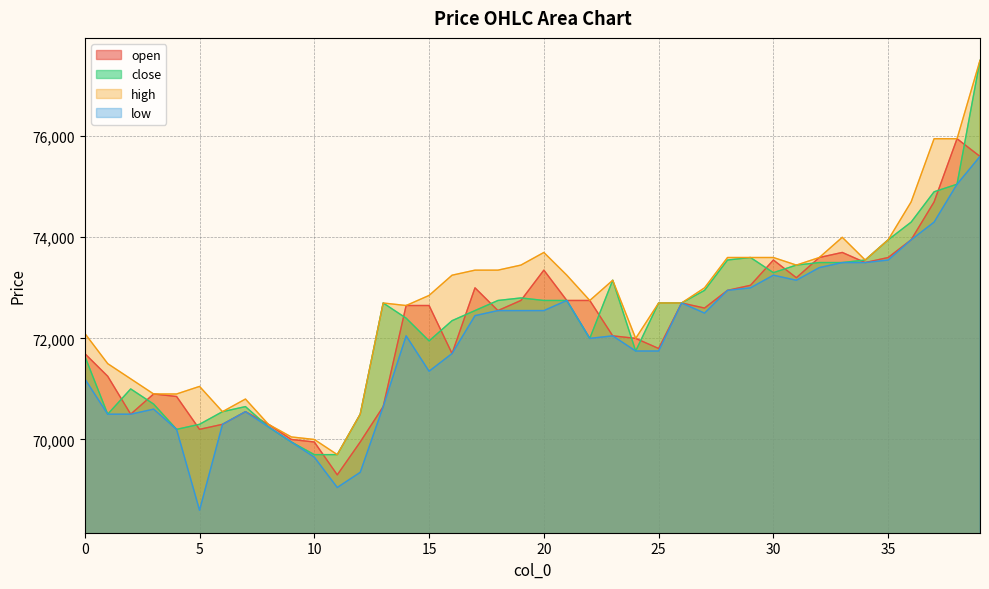

Read the open value at 19.

72750